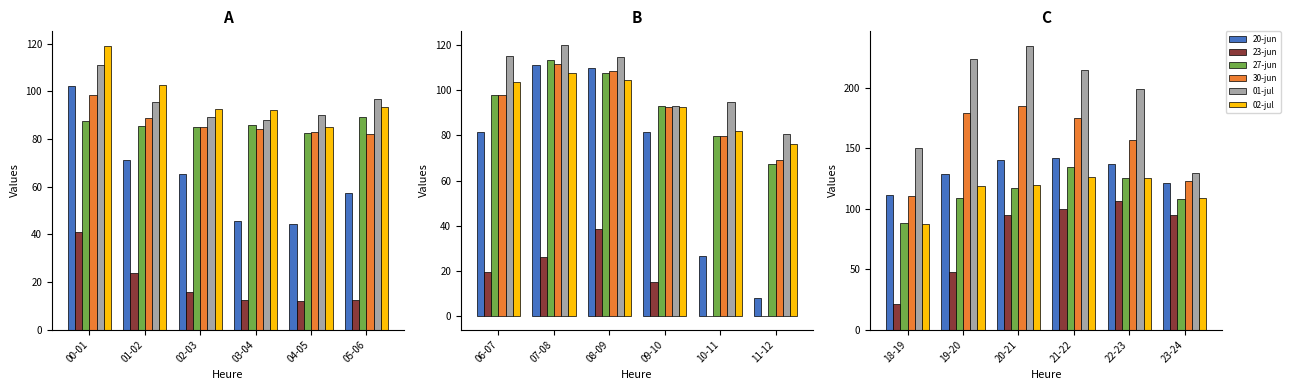

What are all the series names shown in the legend?

20-jun, 23-jun, 27-jun, 30-jun, 01-jul, 02-jul